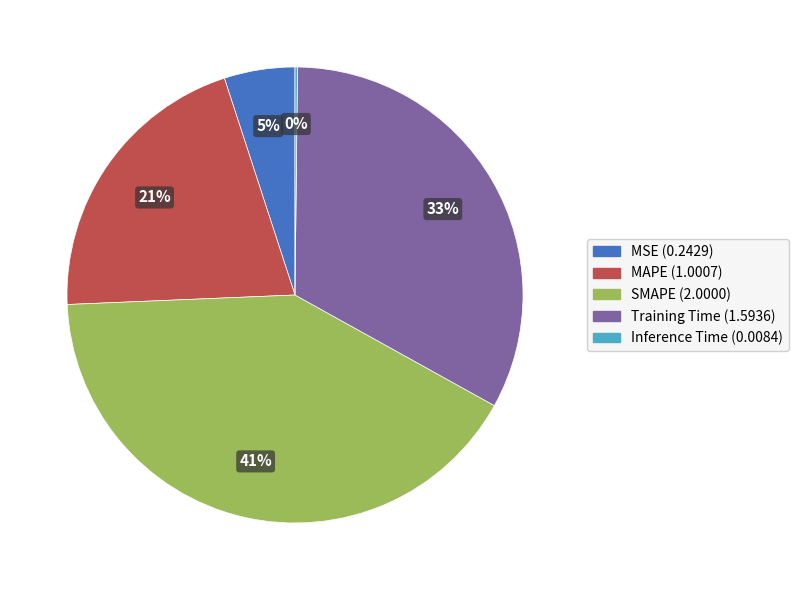

Combined, do MAPE and MSE account for over 50%?

No